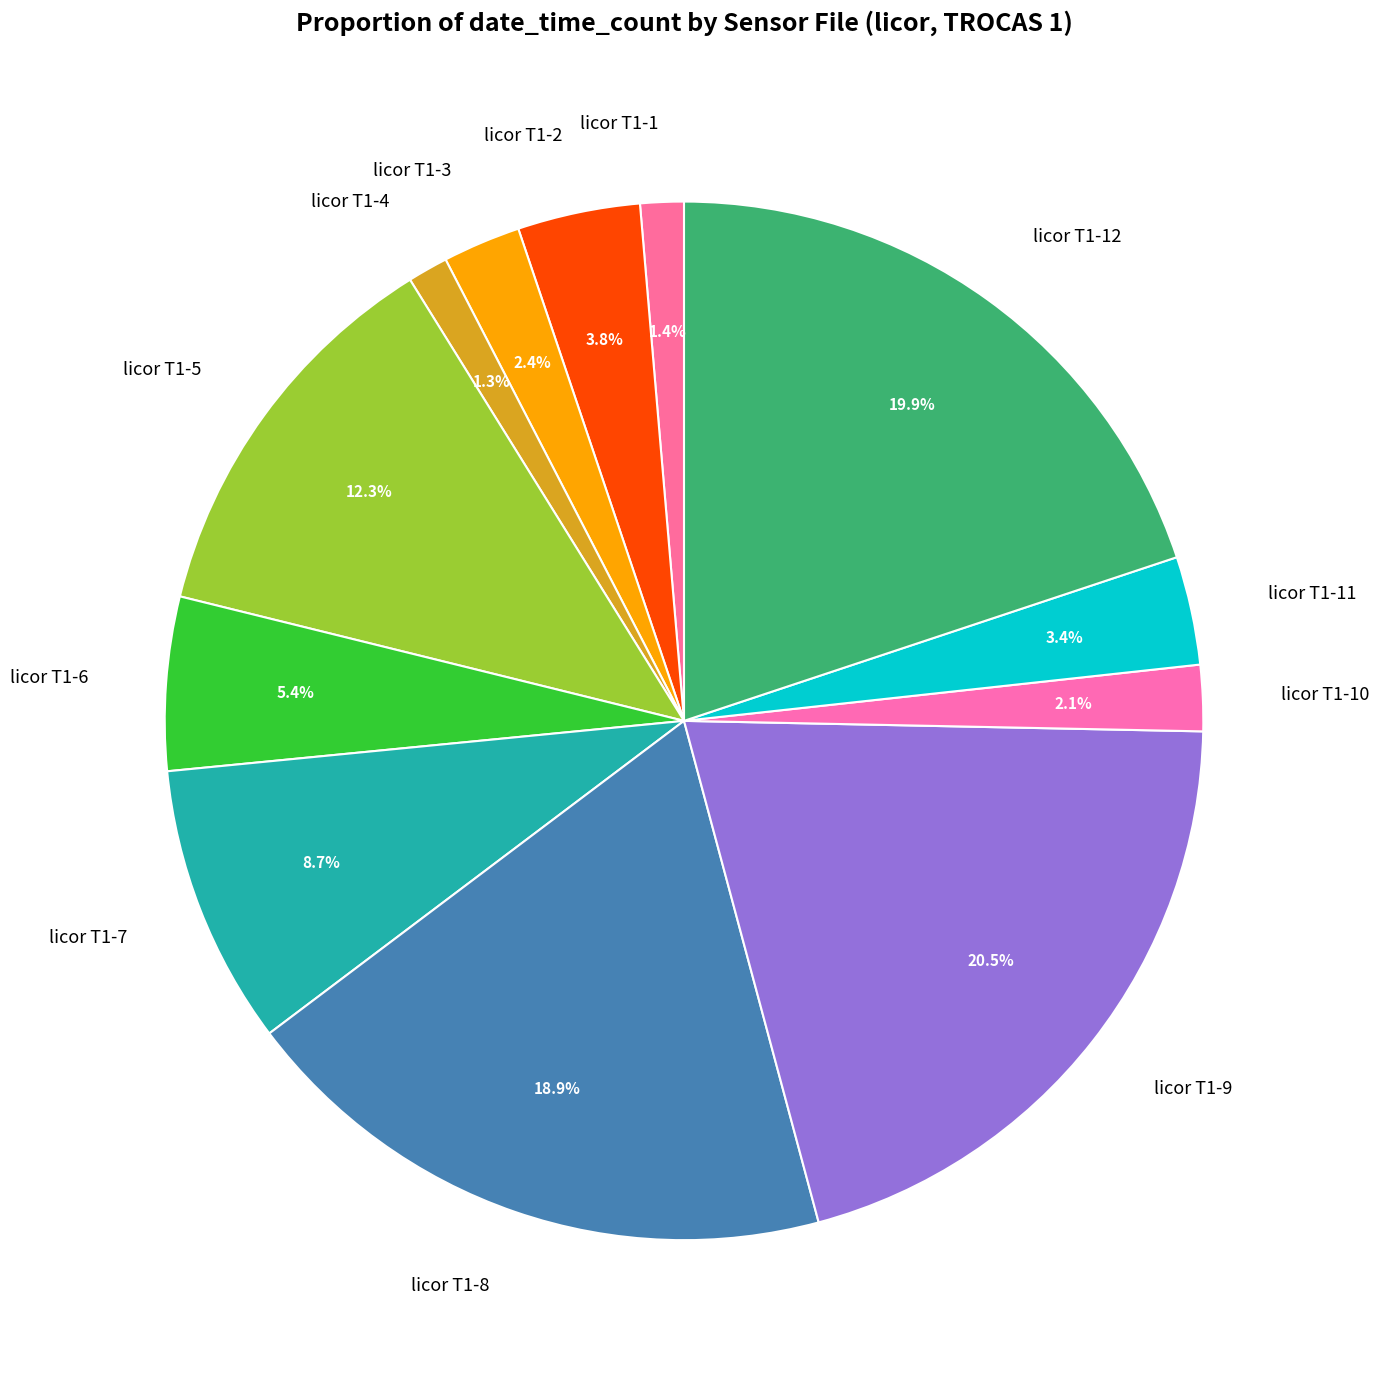

True or false: licor T1-7 accounts for 1% of the total.

False